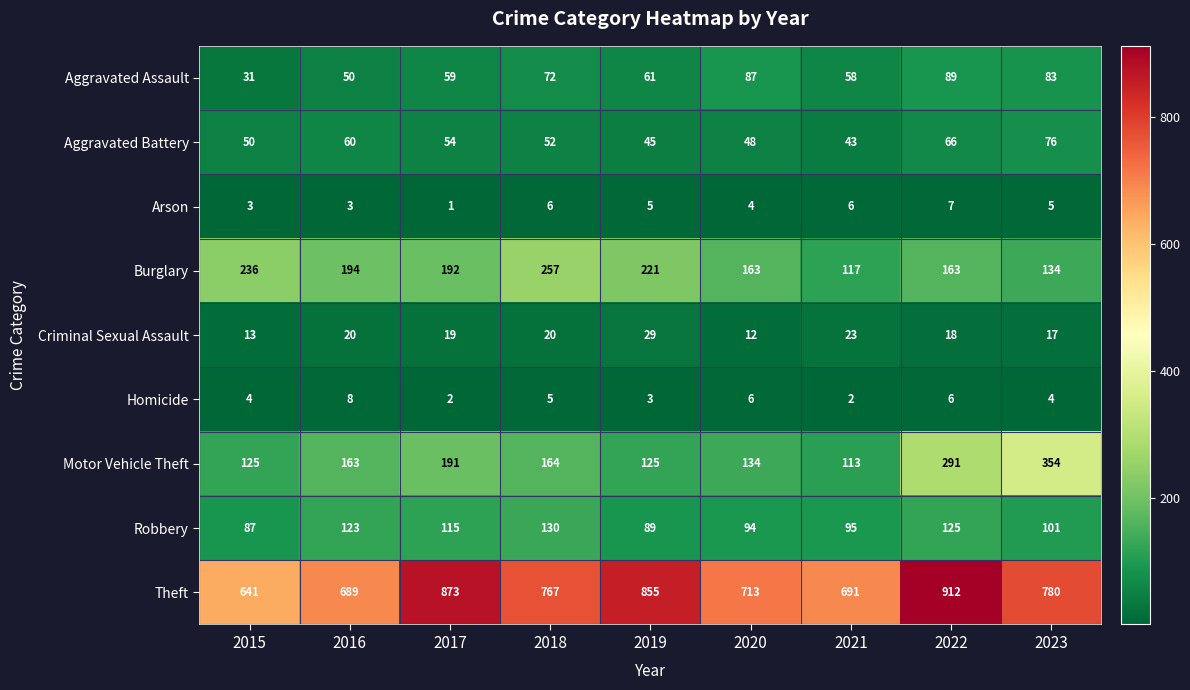

What is the average value of the Burglary series?

186